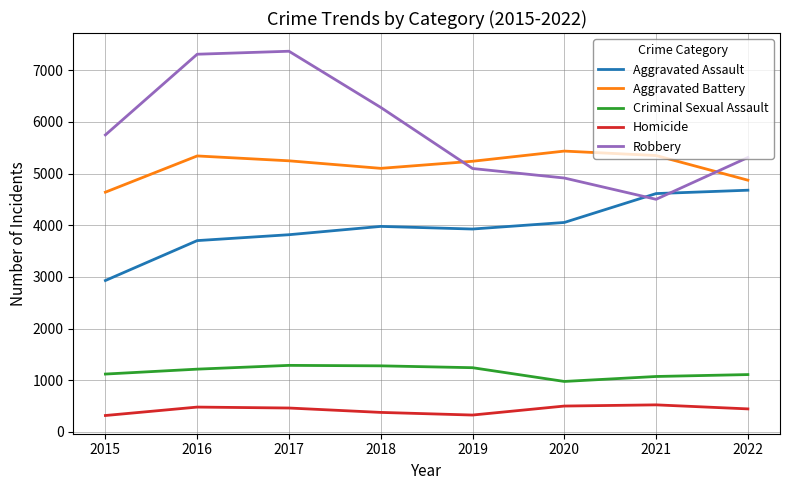

True or false: Aggravated Assault and Criminal Sexual Assault intersect in this chart.

False